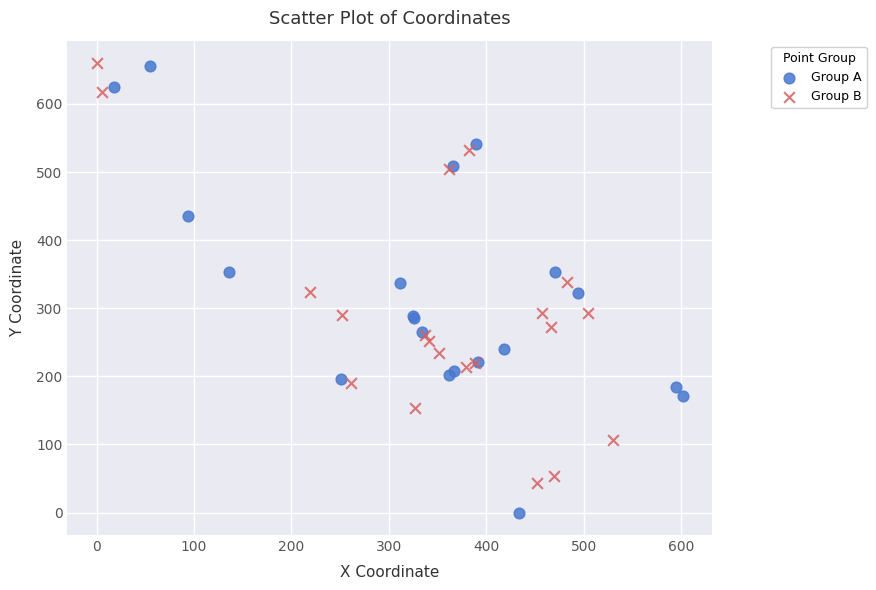

Which series has the widest spread of Y values?

Group A